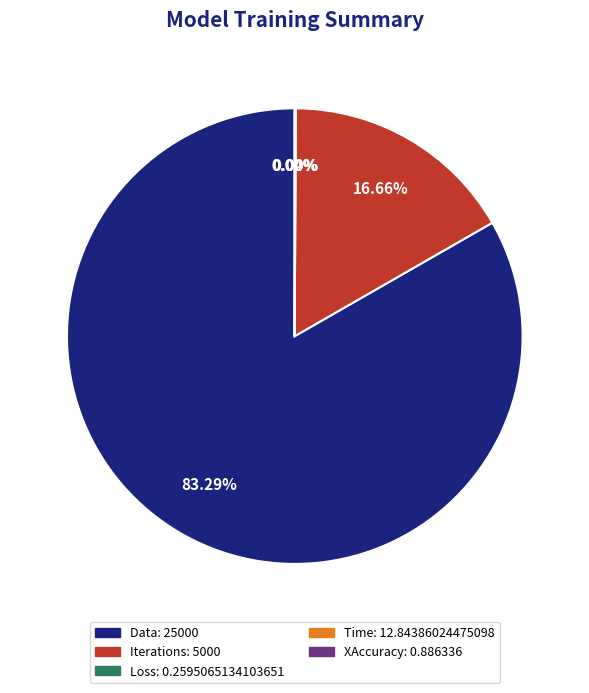

What portion of the pie excludes Iterations?

83.3%